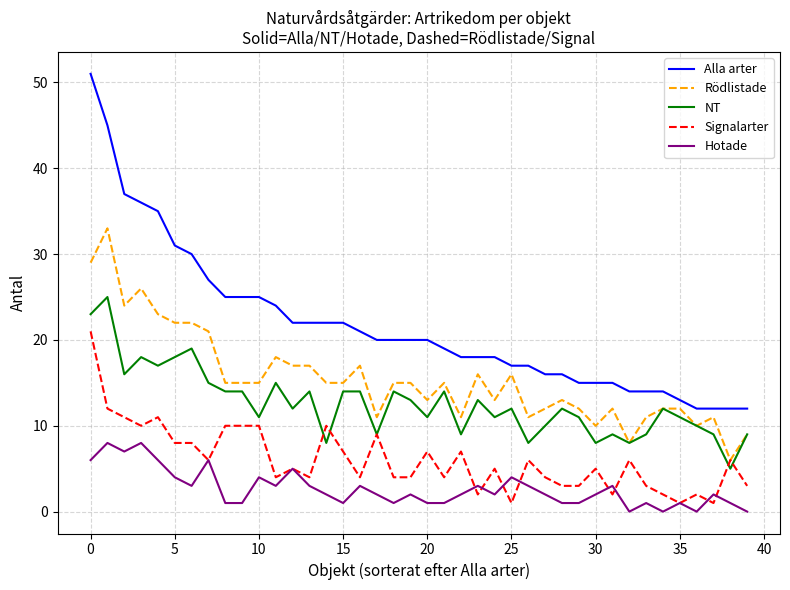

What is the greatest value displayed?

51